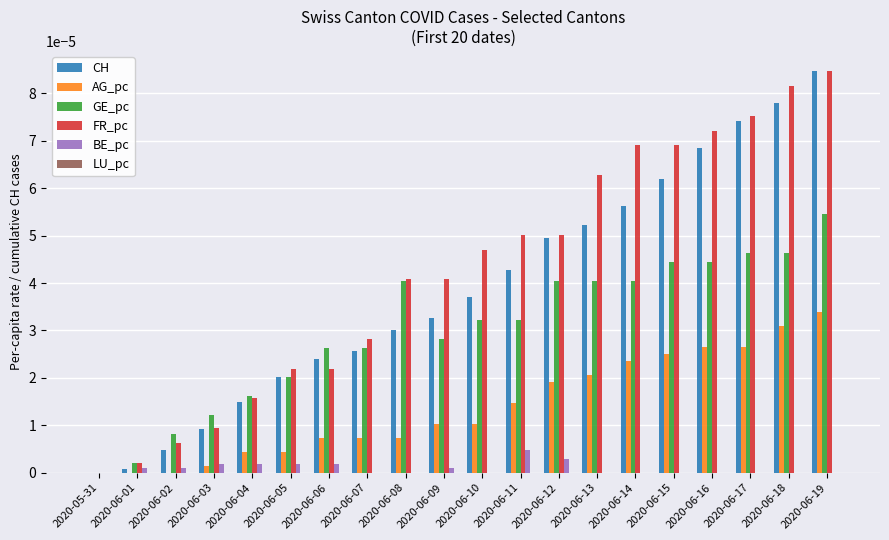

At which category does the chart reach its peak across all series?

2020-06-19